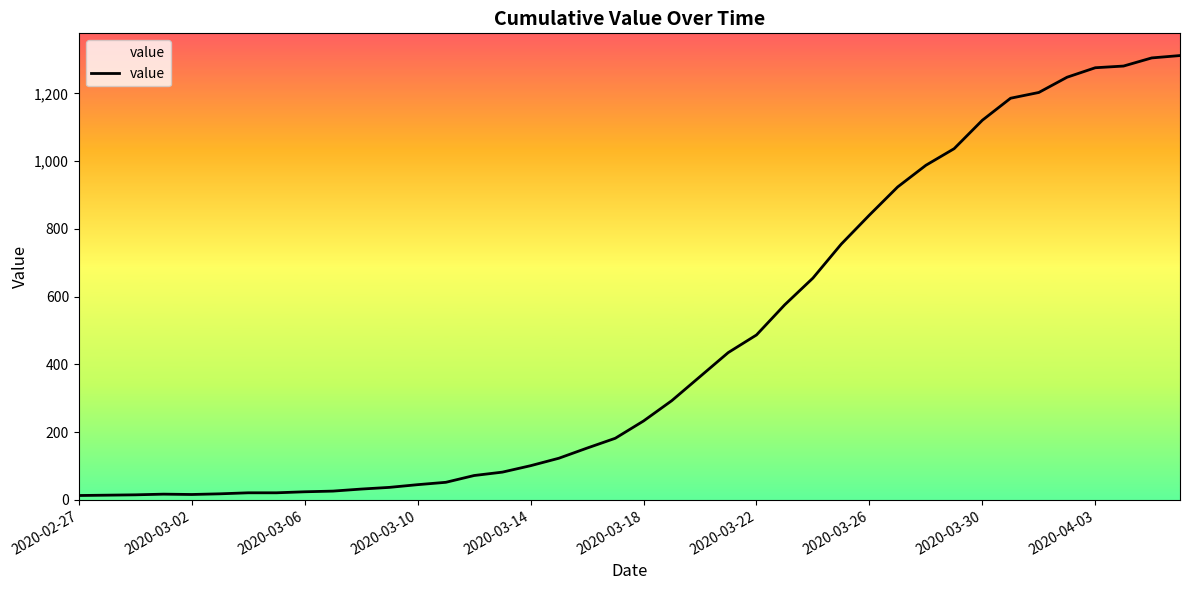

What is the minimum value shown in the chart?

13